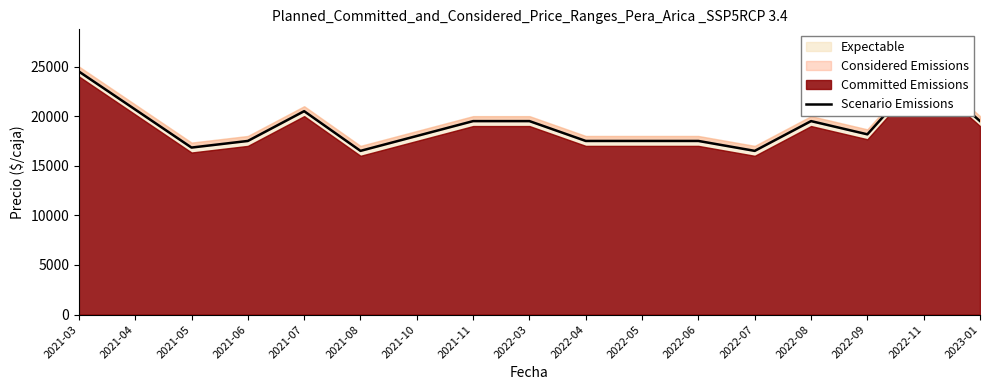

Rank the categories by value from highest to lowest.

2021-03, 2022-11, 2021-04, 2021-07, 2021-11, 2022-03, 2022-08, 2023-01, 2022-09, 2021-10, 2021-06, 2022-04, 2022-05, 2022-06, 2021-05, 2021-08, 2022-07